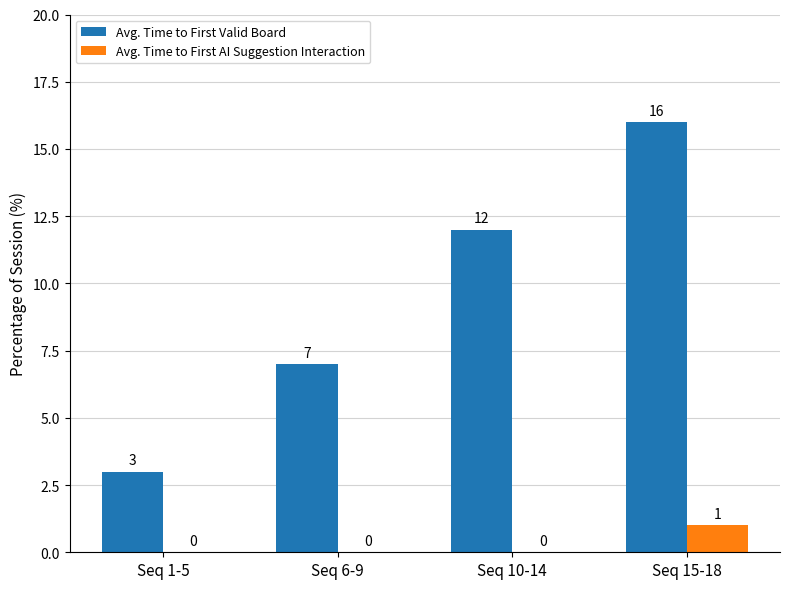

Reading left to right, transcribe all the data shown in this chart.

Avg. Time to First Valid Board: Seq 1-5=3	Seq 6-9=7	Seq 10-14=12	Seq 15-18=16
Avg. Time to First AI Suggestion Interaction: Seq 1-5=0	Seq 6-9=0	Seq 10-14=0	Seq 15-18=1